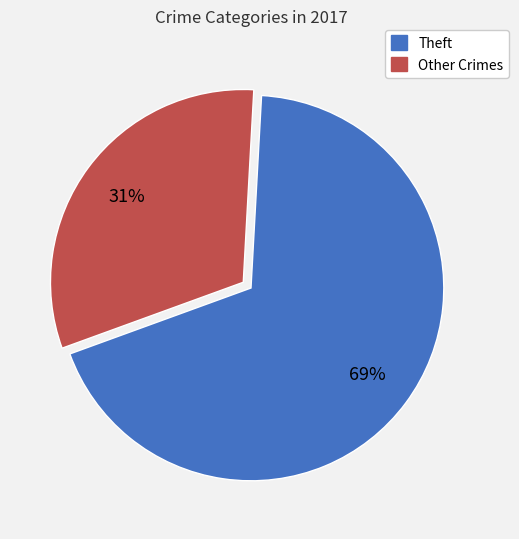

To the nearest percent, what is the average slice percentage?

50%